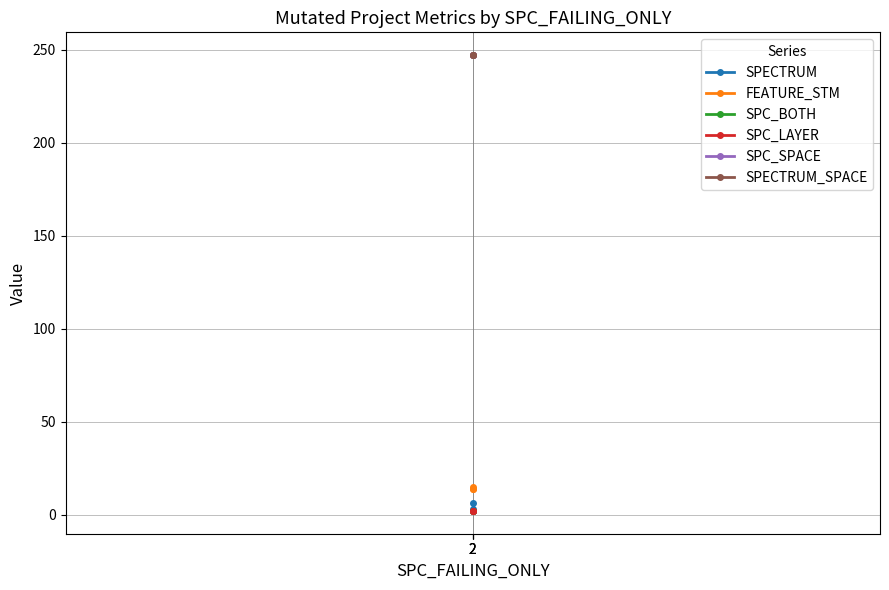

Reading left to right, transcribe all the data shown in this chart.

SPECTRUM: 6	3	2
FEATURE_STM: 14	14	15
SPC_BOTH: 2	2	2
SPC_LAYER: 2	2	2
SPC_SPACE: 247	247	247
SPECTRUM_SPACE: 247	247	247